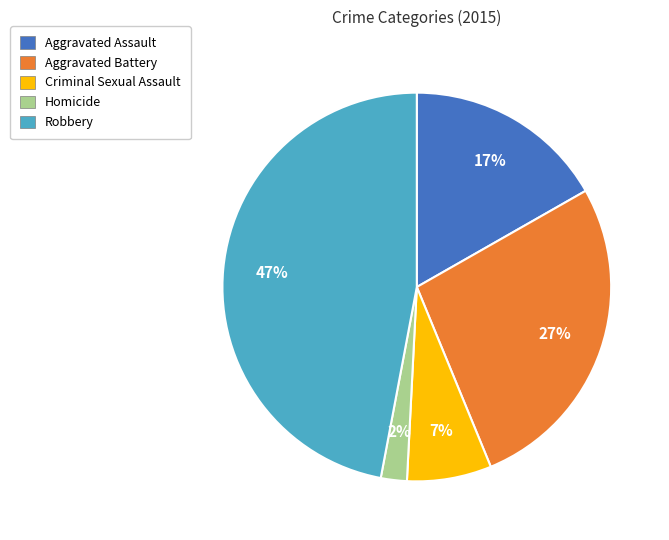

Which category has the smallest portion of the pie?

Homicide